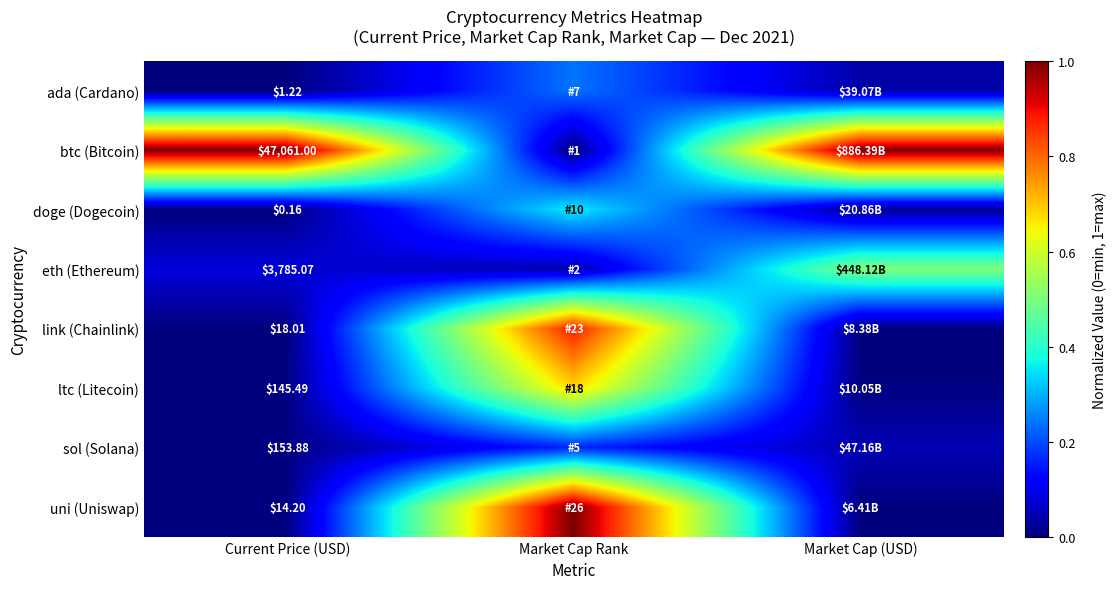

What is the maximum value for link (Chainlink)?

0.9